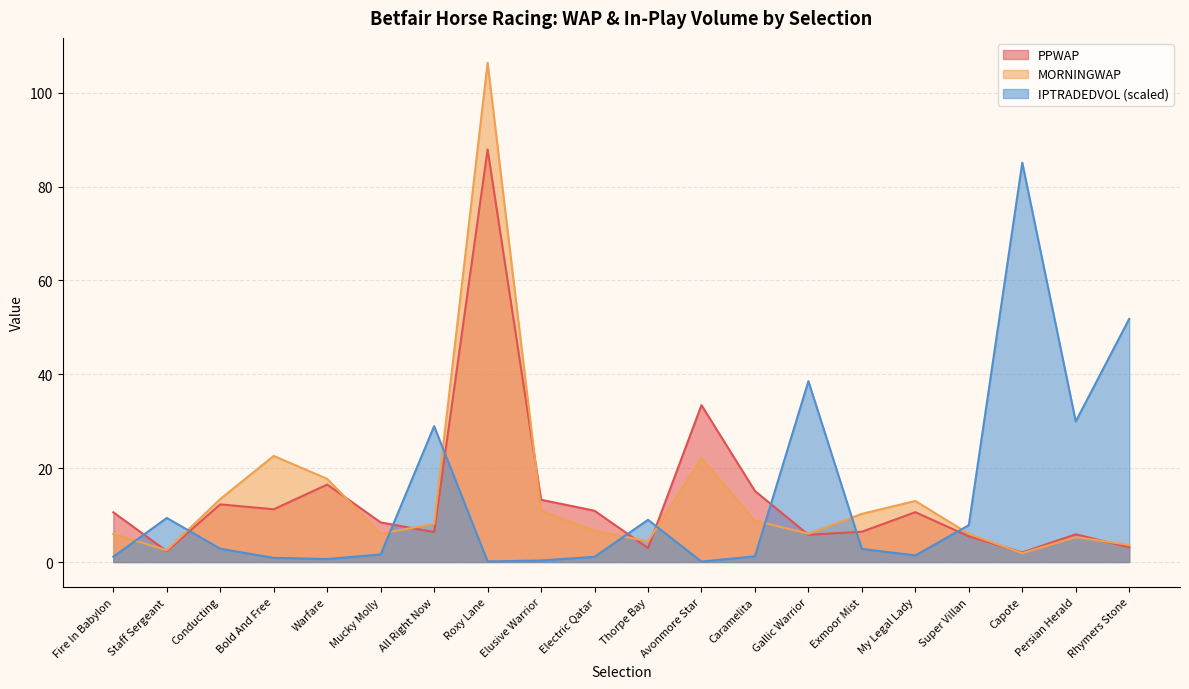

Does the chart display data point markers on the line(s)?

No